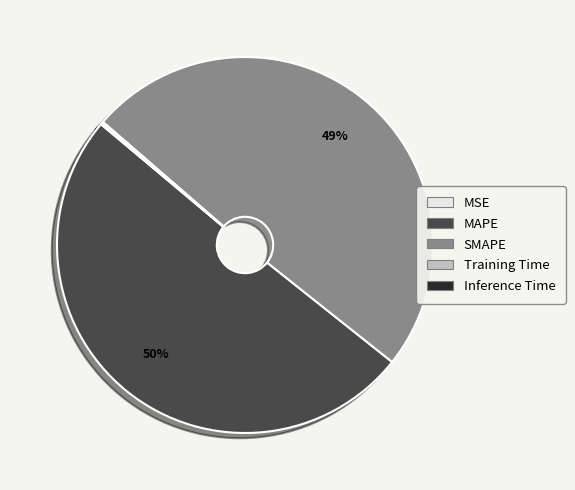

To the nearest percent, what is the average slice percentage?

20%